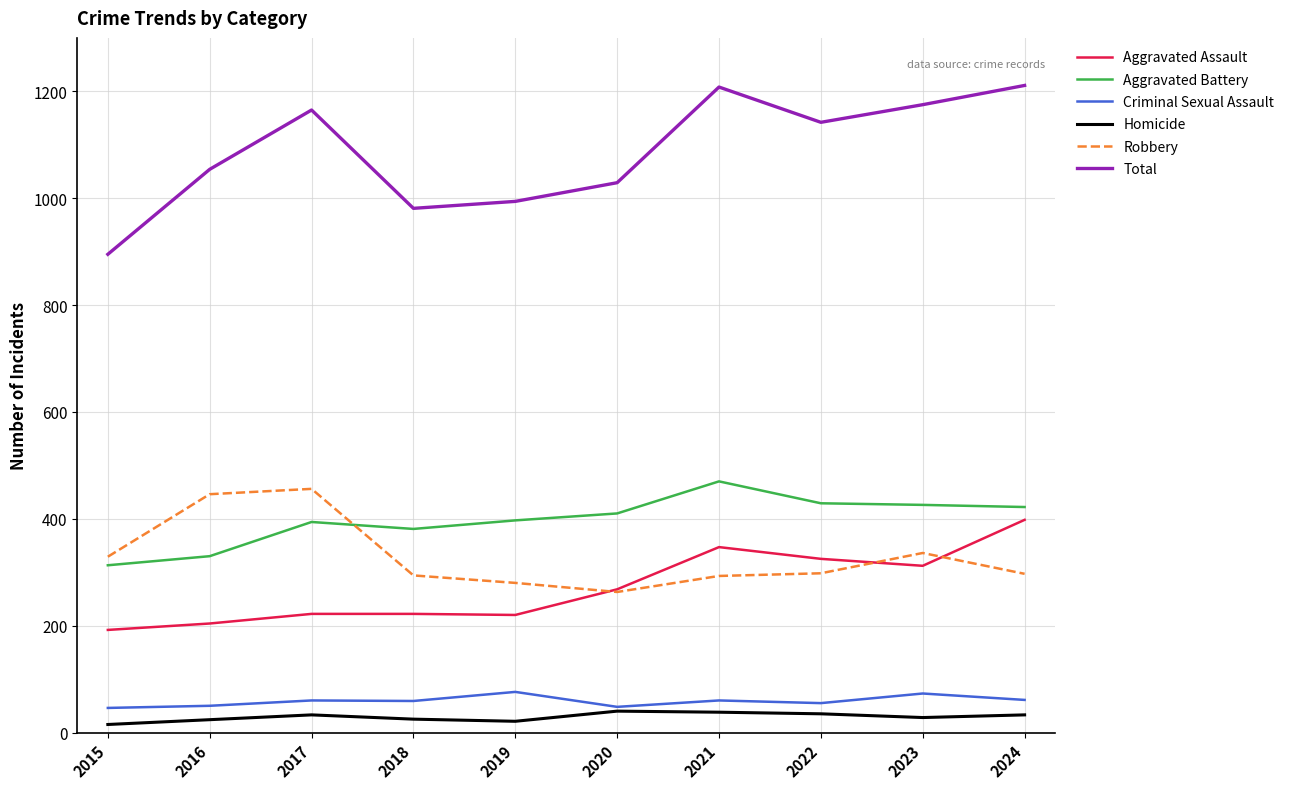

True or false: Aggravated Battery and Criminal Sexual Assault intersect in this chart.

False